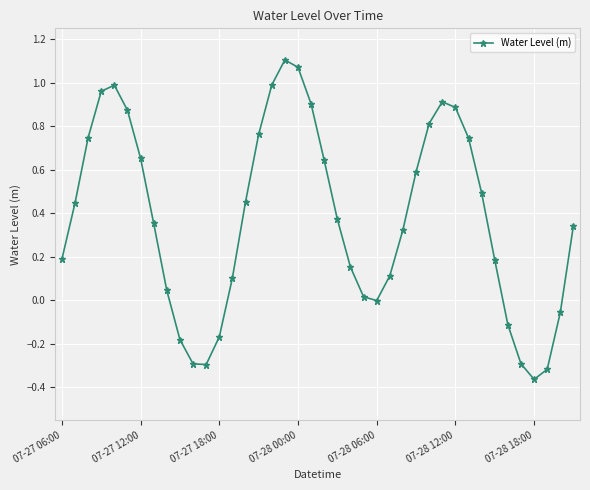

What is the difference between the maximum and minimum values?

1.5